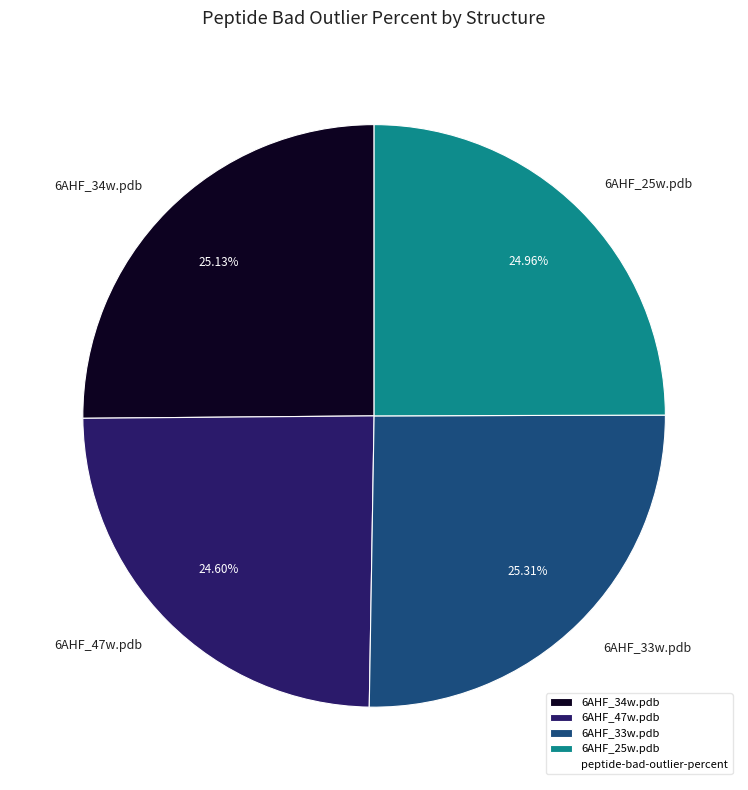

Which has a higher value, 6AHF_33w.pdb or 6AHF_47w.pdb?

6AHF_33w.pdb